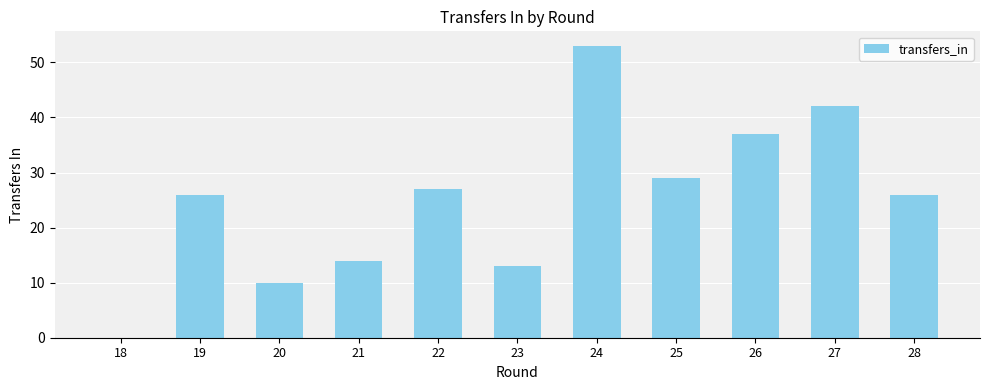

True or false: the data shows 15 at 20.

False